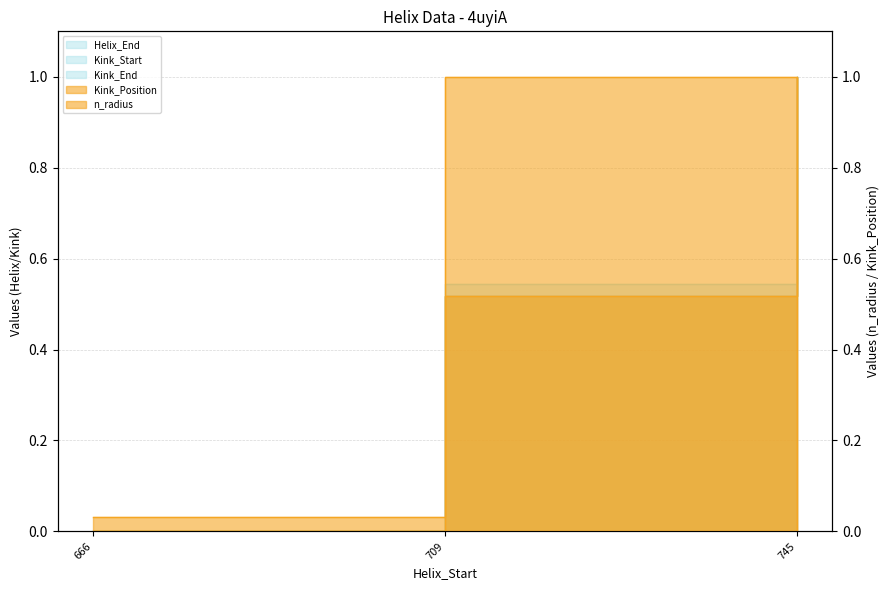

True or false: Kink_End has a value of 0.6 at 745.

False